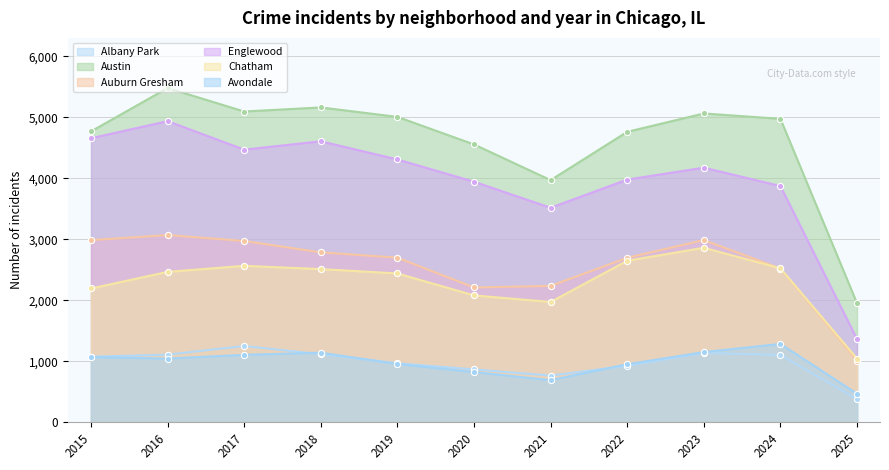

Does the chart have visible grid lines?

Yes